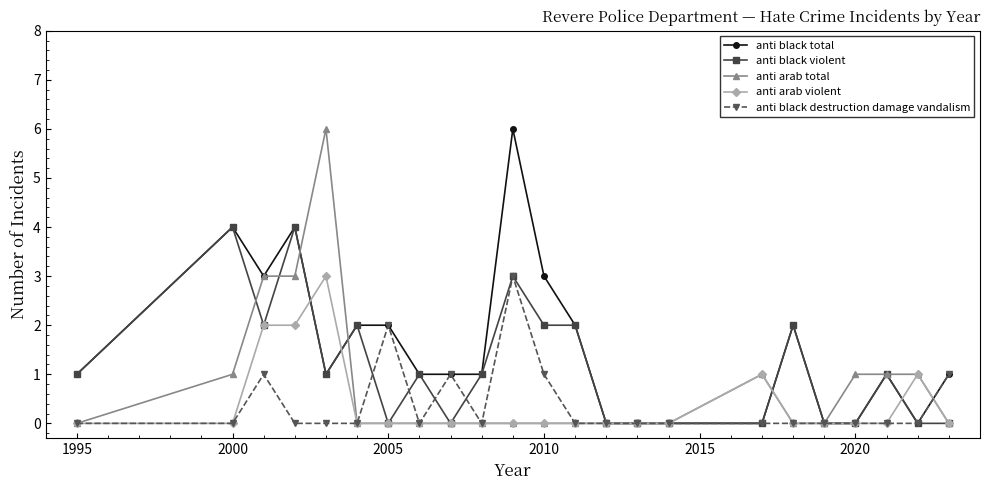

What is the value of the anti black destruction damage vandalism point at the 12th from the left?

1